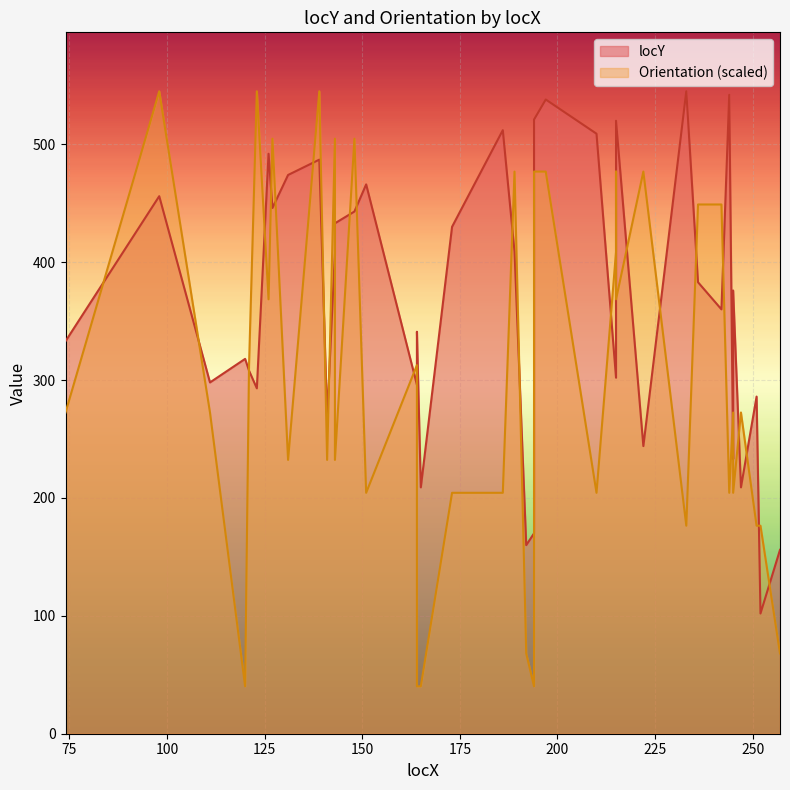

How many interior local valleys does the Orientation series have?

12